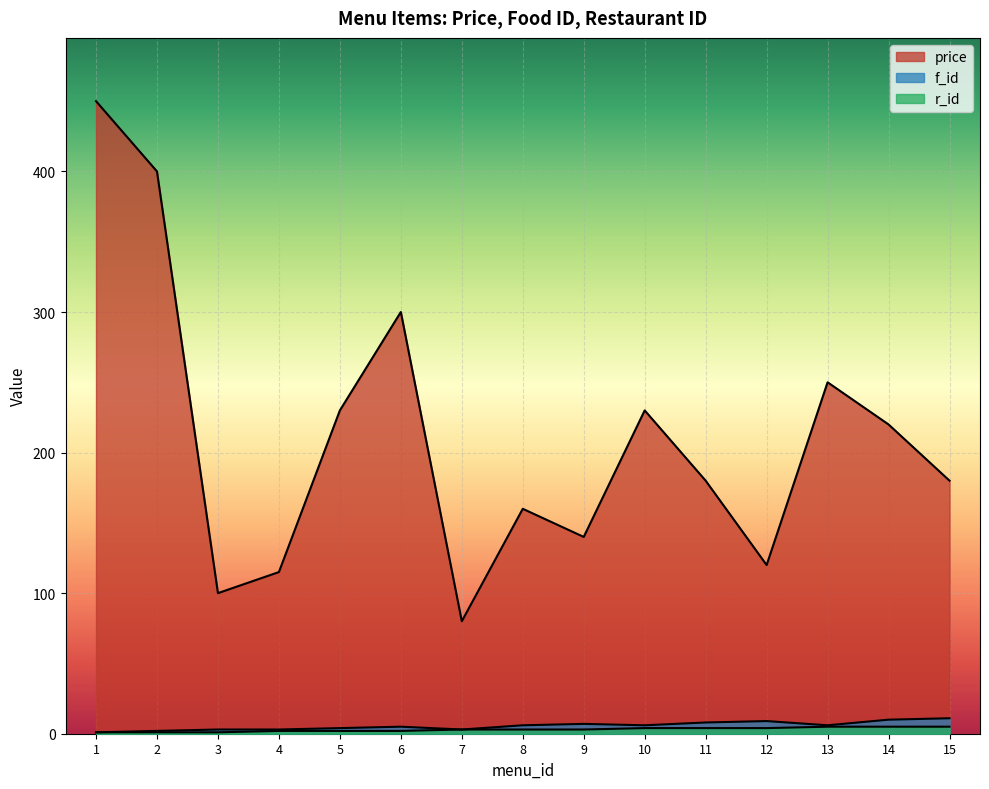

True or false: f_id has more than 2 points higher than both neighbors.

True